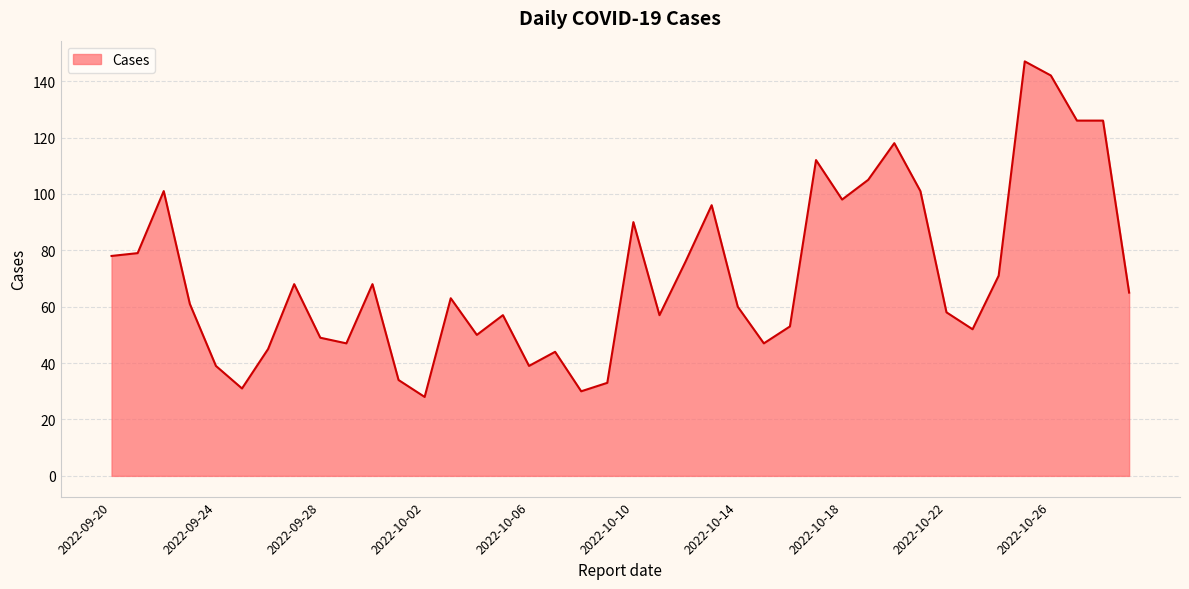

What is the difference between the maximum and minimum values?

119